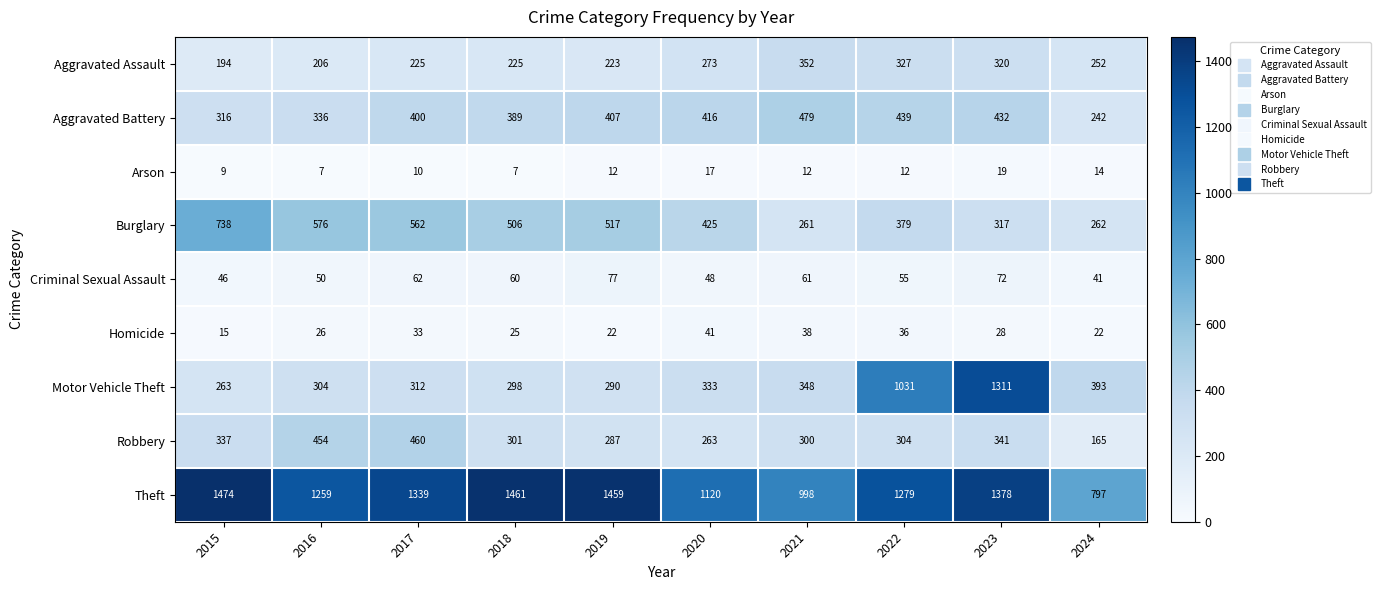

How many categories are shown in the chart?

10